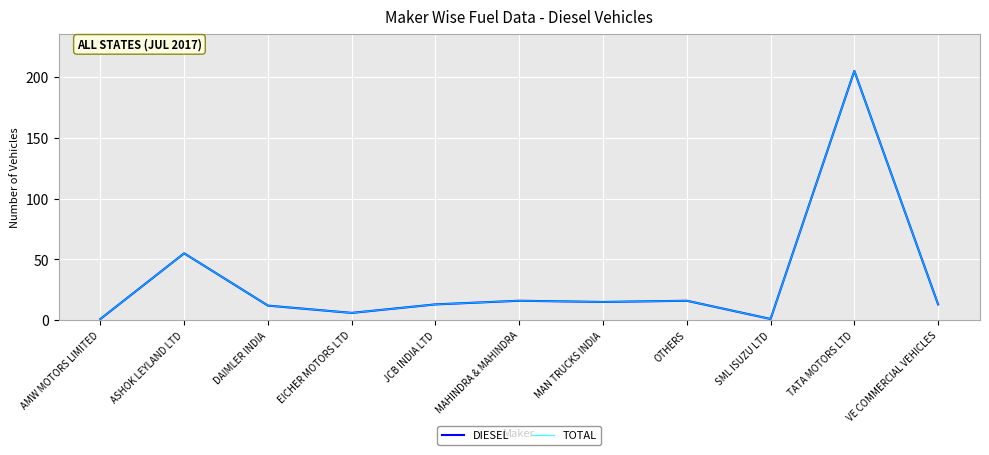

What is the minimum value shown in the chart?

1